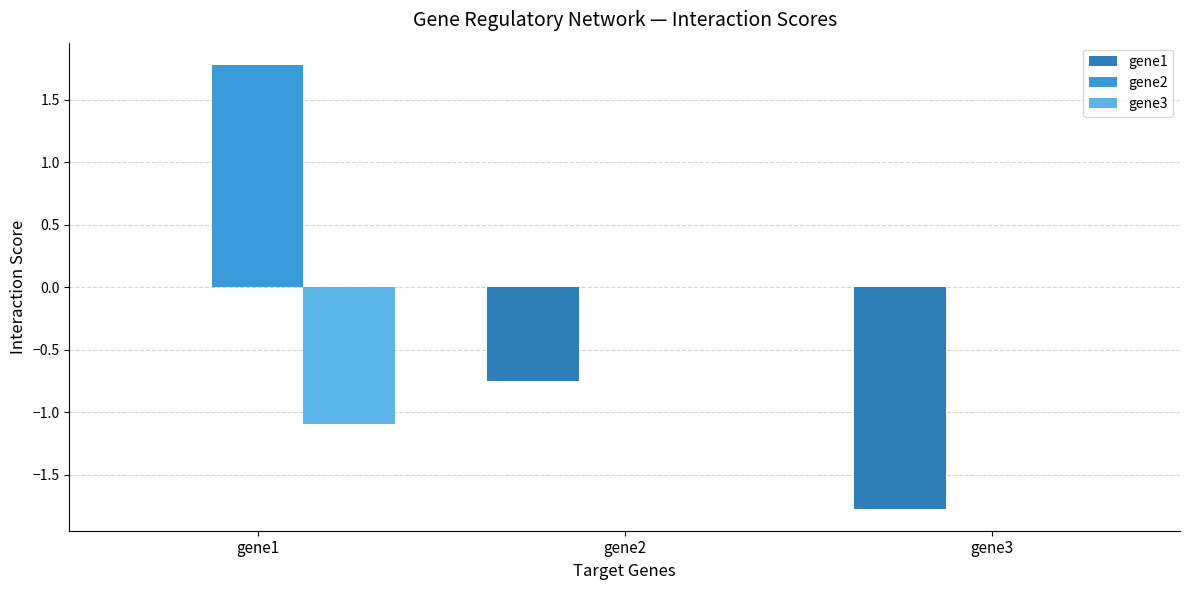

Which category has the highest value in the gene2 series?

gene1